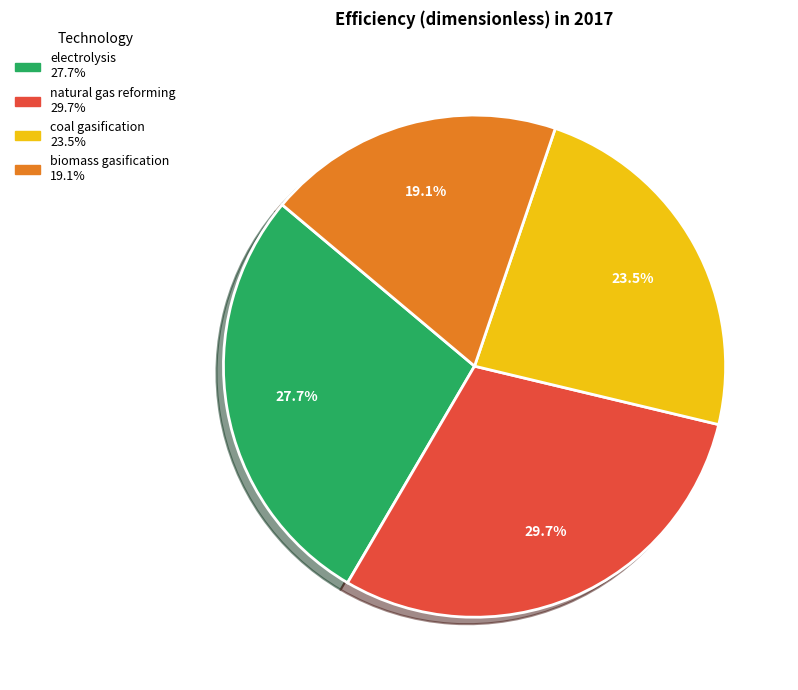

To the nearest percent, what percentage of the pie is natural gas reforming?

30%